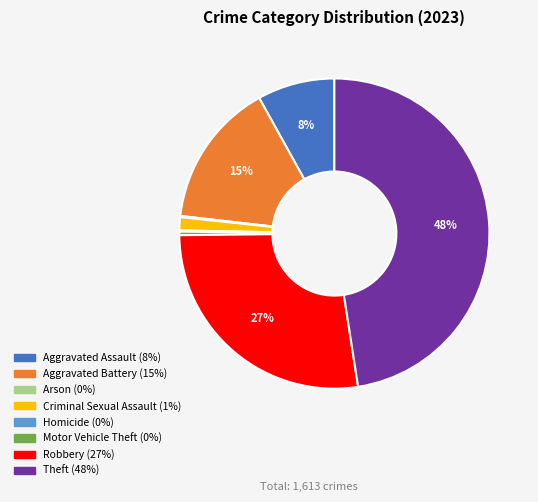

Is Robbery the majority of the pie?

No